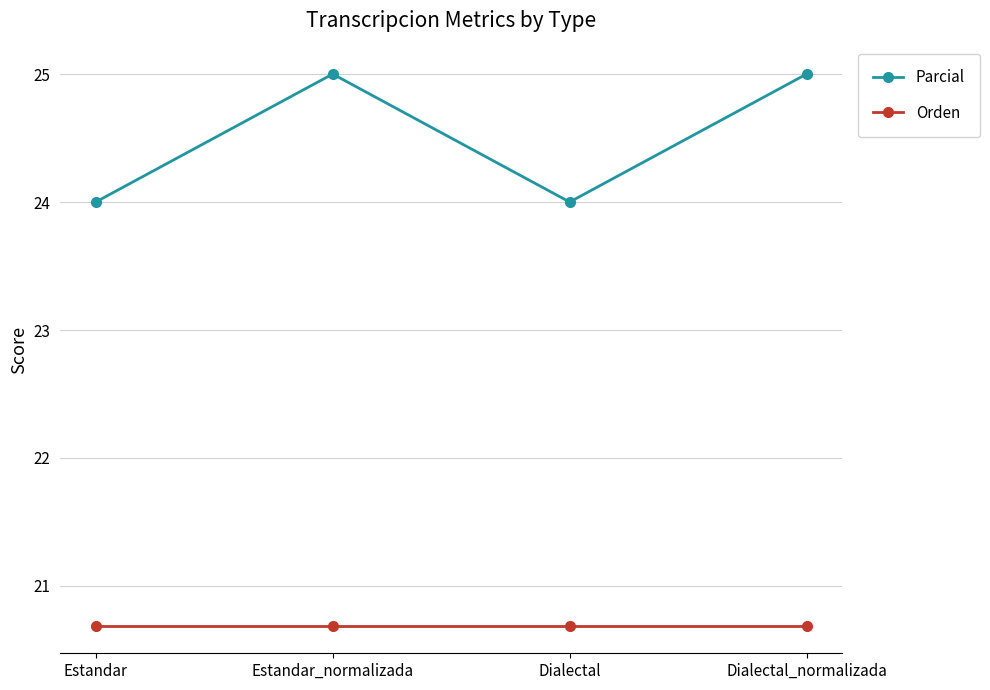

What is the label of the 2nd point from the left?

Estandar_normalizada